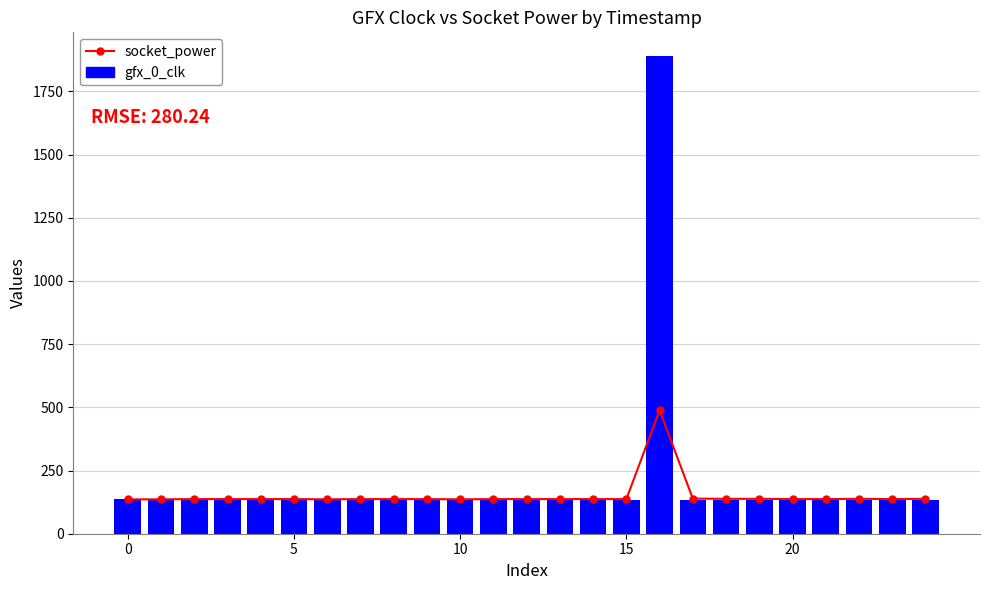

Which series has the largest total across all categories?

gfx_0_clk